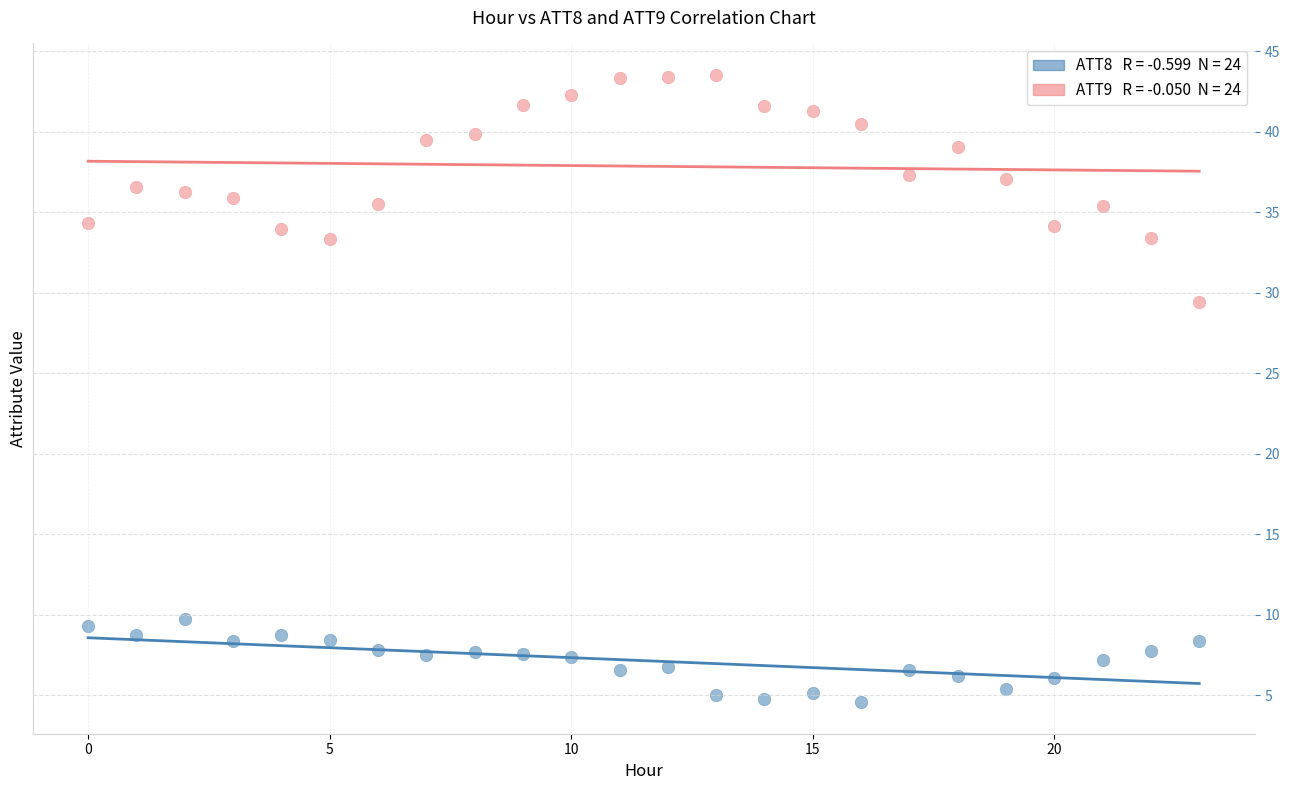

Across all series, what Y value is closest to 24?

29.4